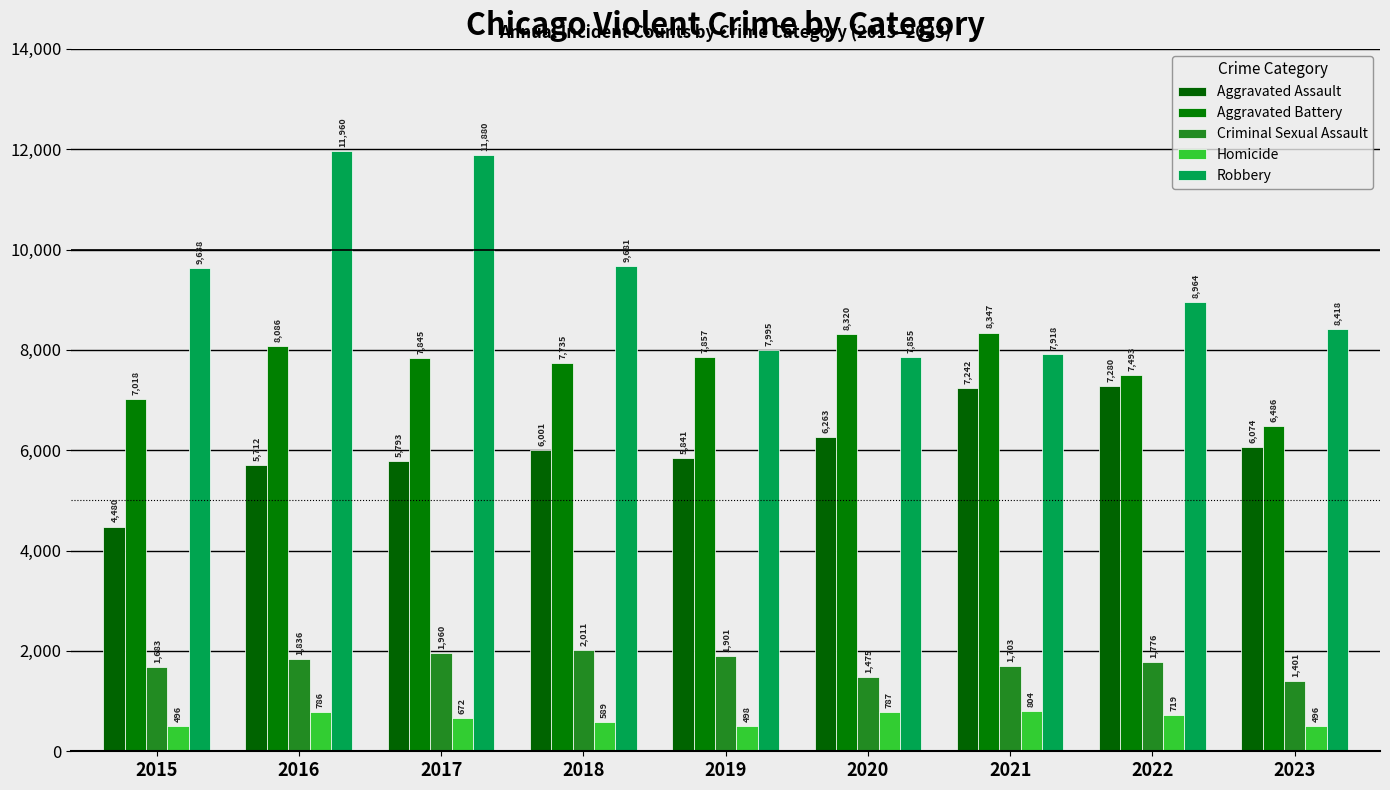

What are all the series names shown in the legend?

Aggravated Assault, Aggravated Battery, Criminal Sexual Assault, Homicide, Robbery